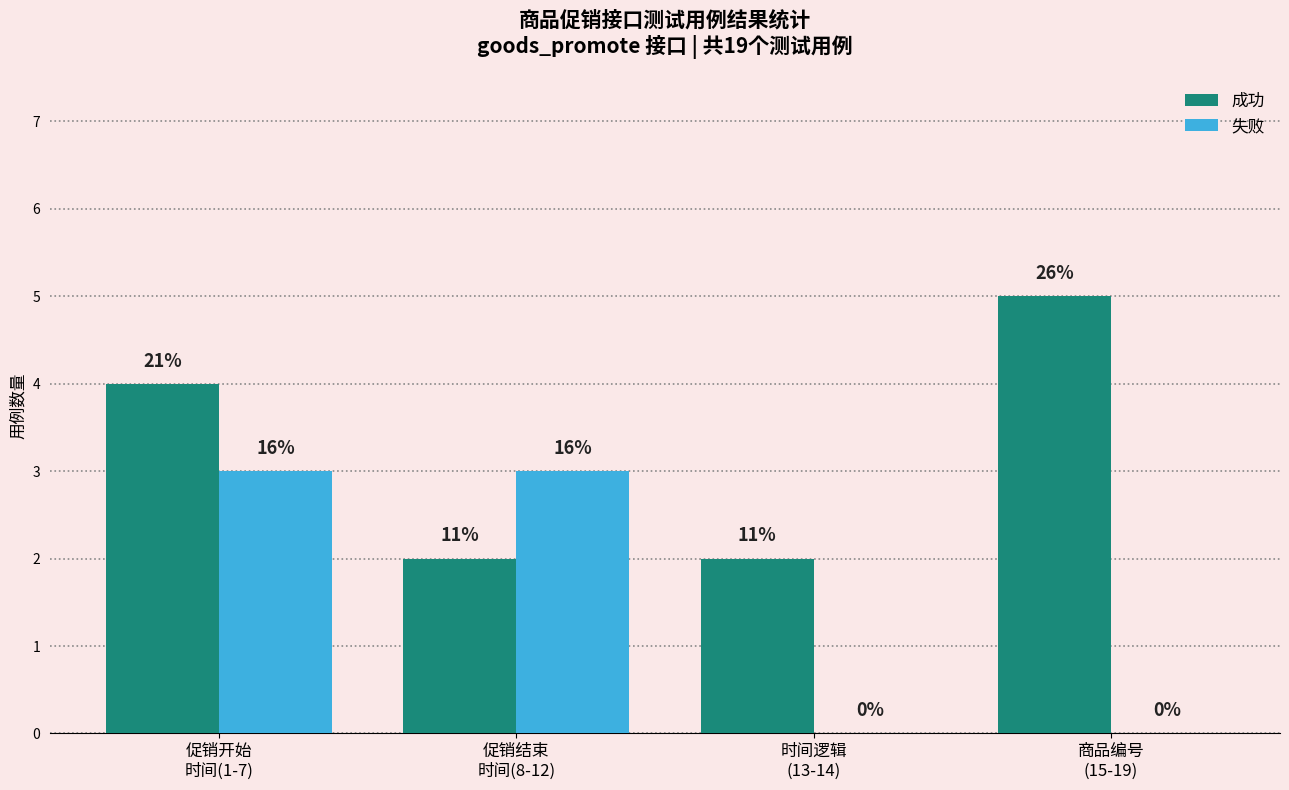

Reading left to right, list all the values displayed in this chart.

成功: 促销开始
时间(1-7)=4	促销结束
时间(8-12)=2	时间逻辑
(13-14)=2	商品编号
(15-19)=5
失败: 促销开始
时间(1-7)=3	促销结束
时间(8-12)=3	时间逻辑
(13-14)=0	商品编号
(15-19)=0